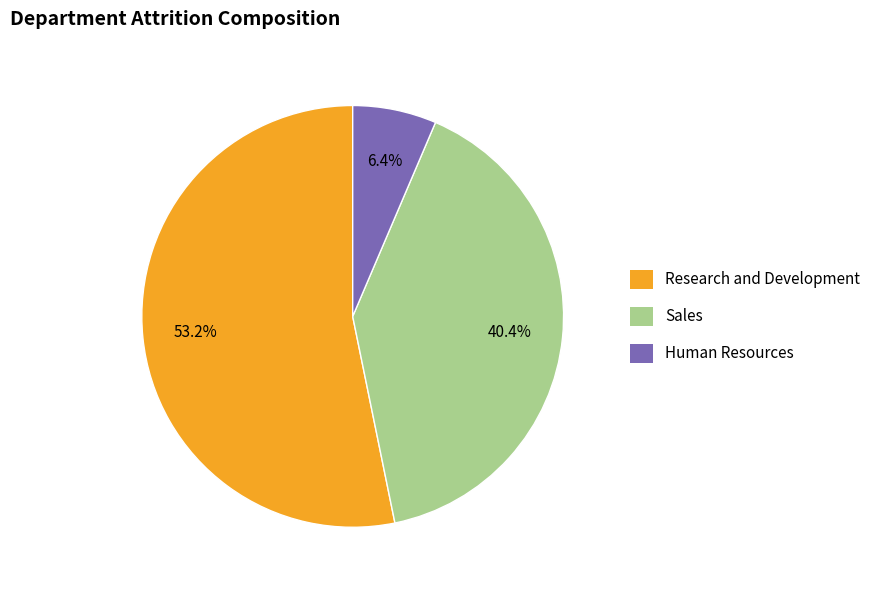

To the nearest percent, what percentage of the pie is Human Resources?

6%